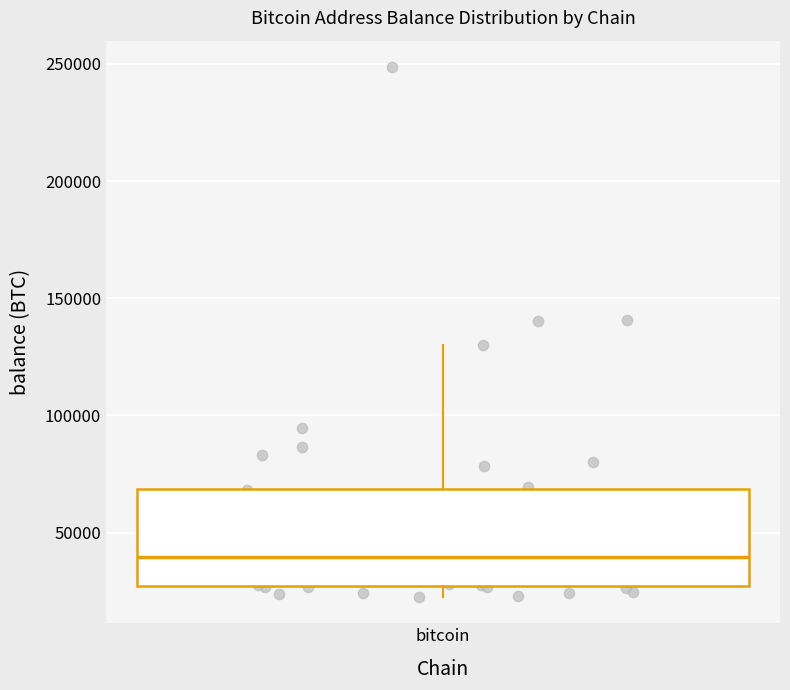

Transcribe this box plot: give where the median line is, the range the box spans, and where the two whiskers end, as read against the y-axis. The values are not printed on the chart, so give them approximately, as read against the axis.

median 40000, box 25000 to 70000, whiskers 25000 (just below the box's lower edge) to 130000